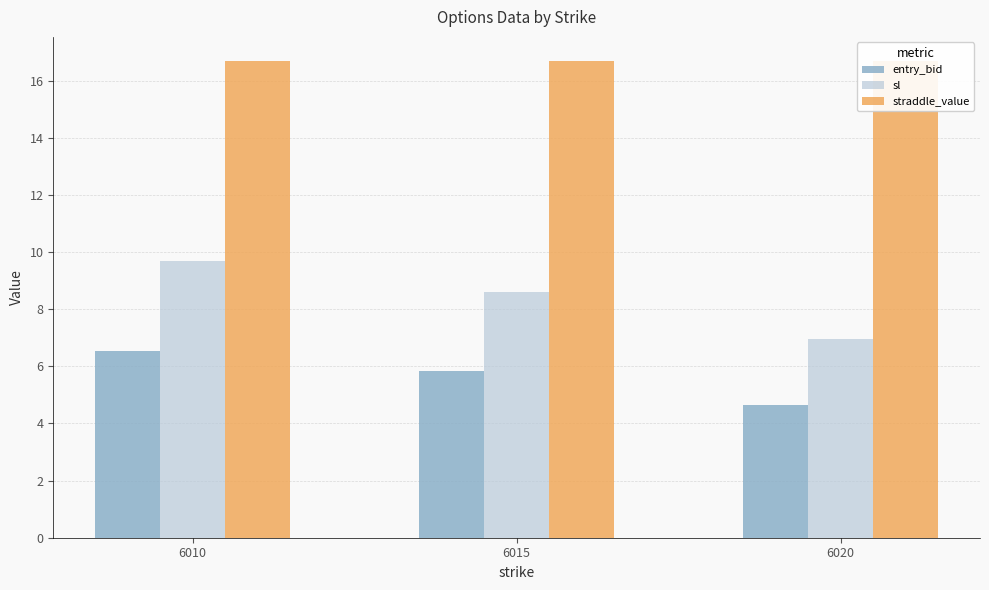

How many sl values are between 6 and 9?

2